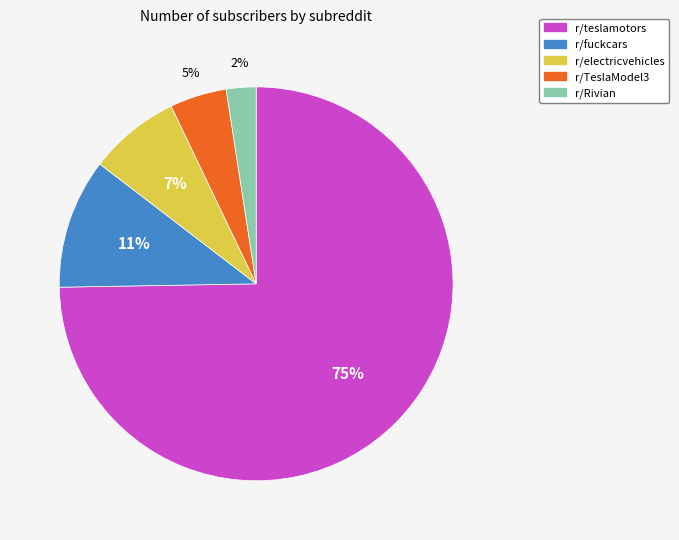

The r/Rivian slice represents 11% of the pie. True or false?

False